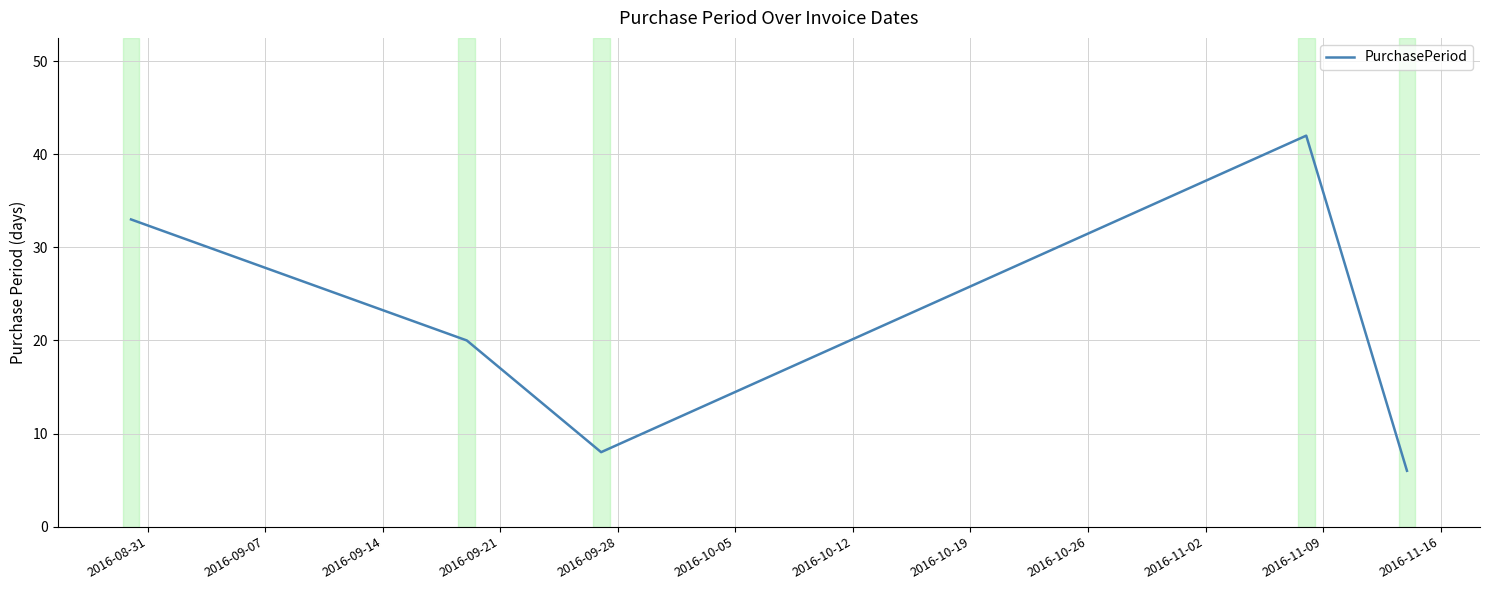

Does the chart have visible grid lines?

Yes